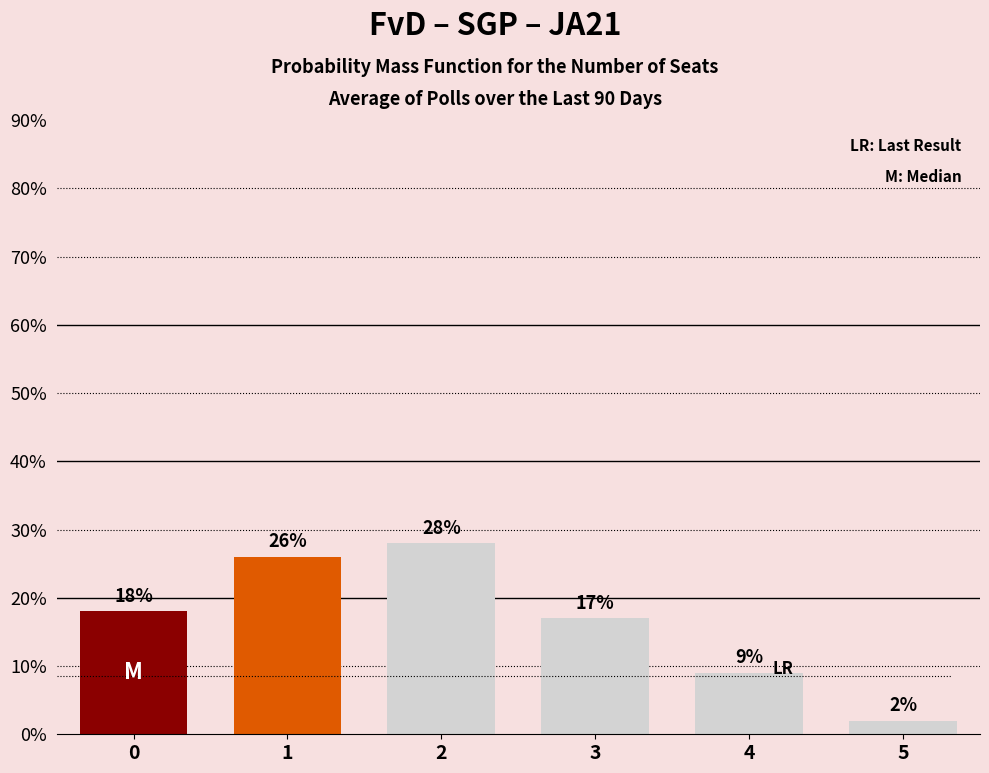

True or false: the data shows 2.0 at 5.

True